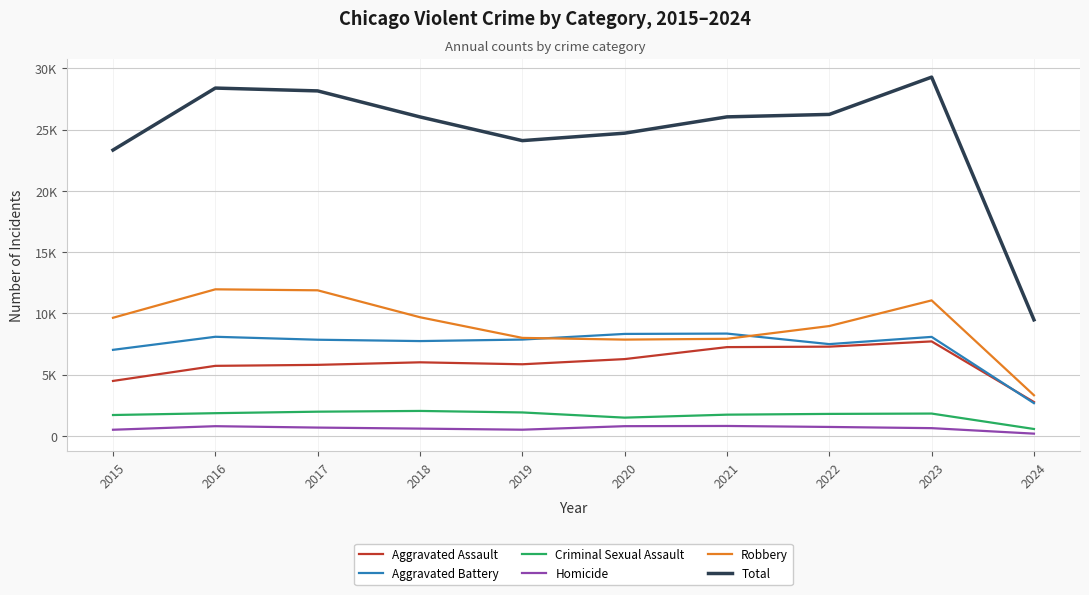

Where is Aggravated Battery nearest to the value 5506?

2015